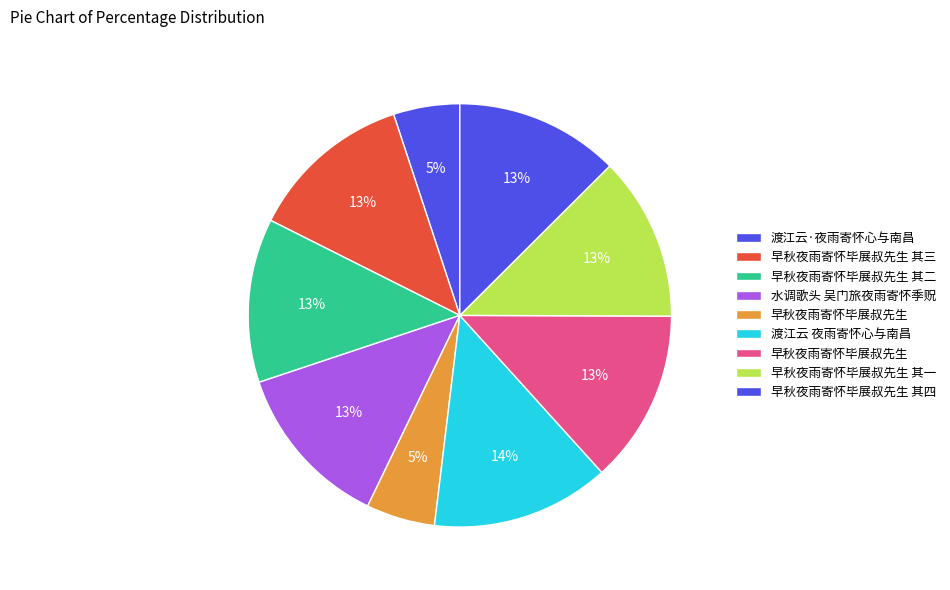

How many slices are in this pie chart?

9